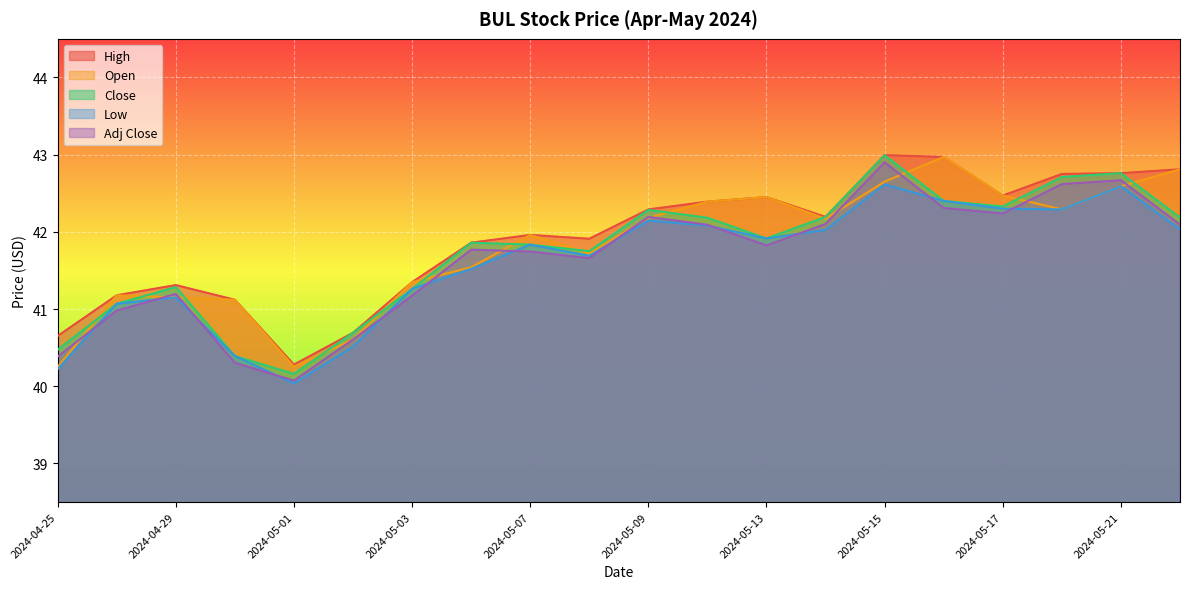

True or false: High and Adj Close intersect in this chart.

False